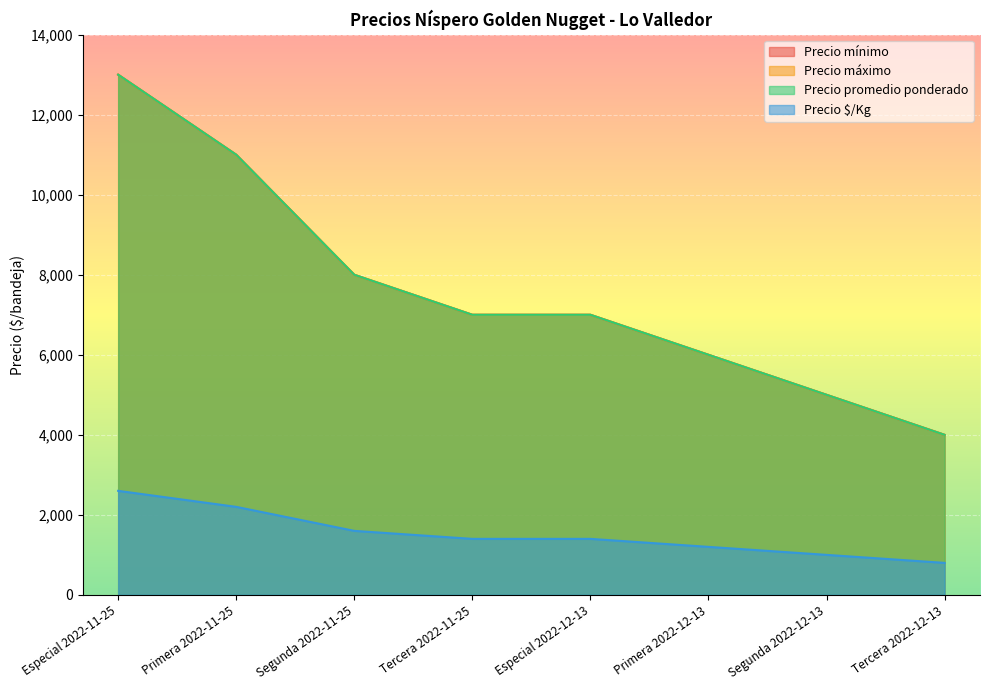

True or false: Precio mínimo has a value of 7000 at Tercera 2022-11-25.

True